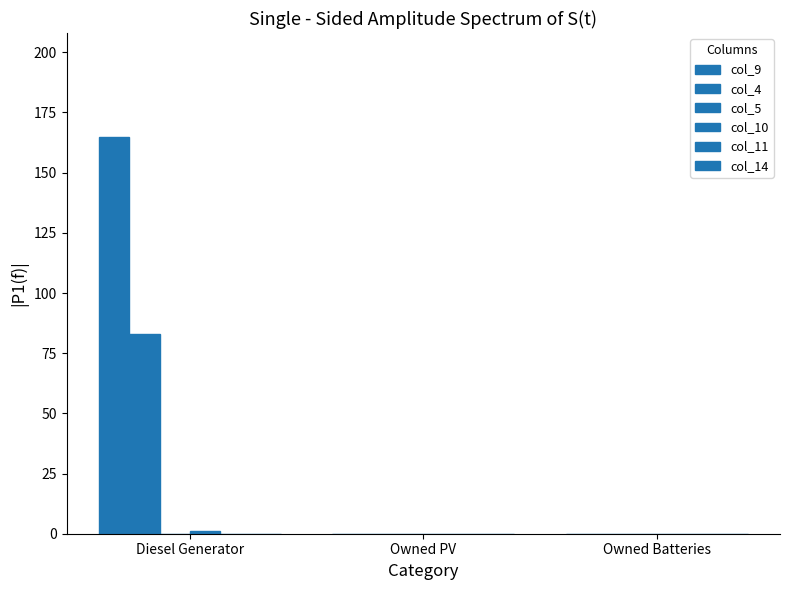

At which label is col_4 closest to 41?

Owned PV